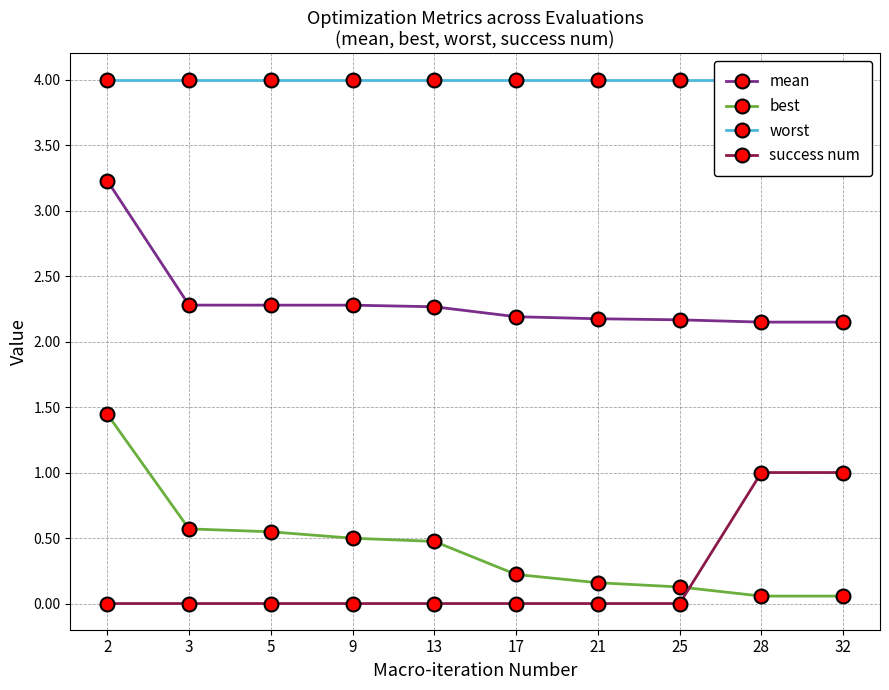

What are all the series names shown in the legend?

mean, best, worst, success num